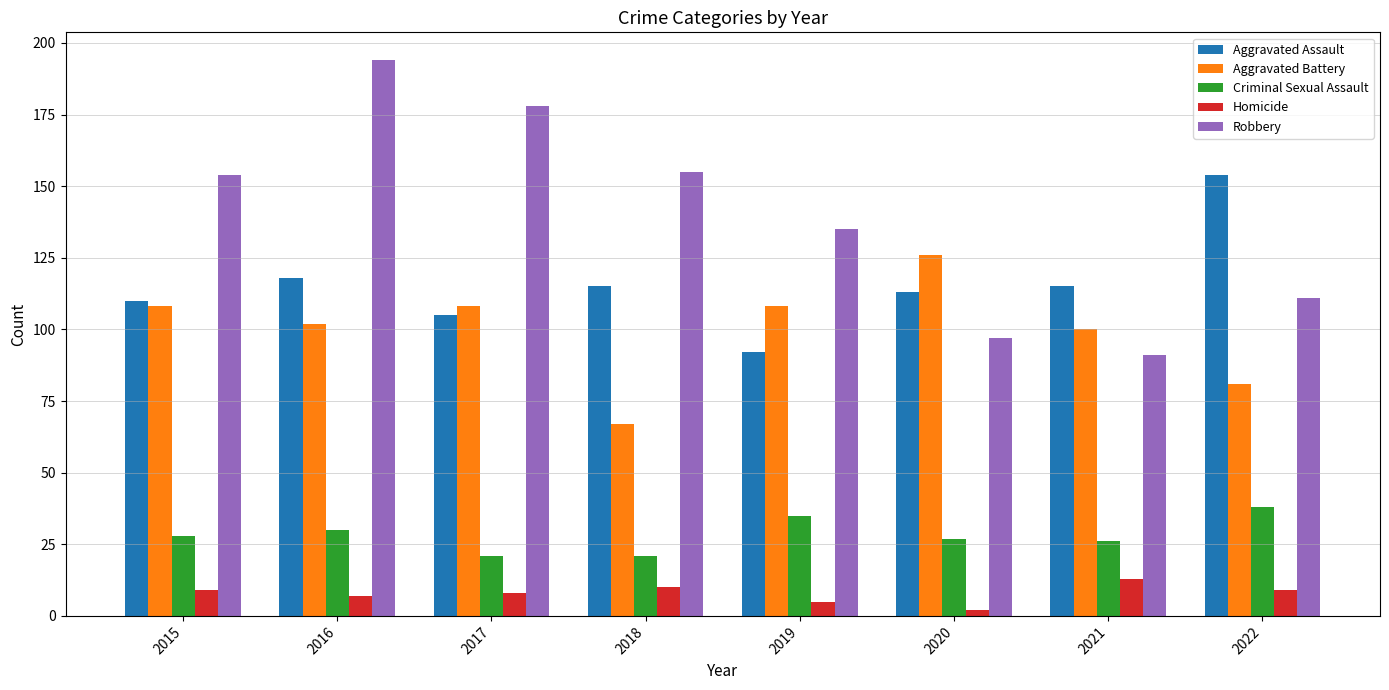

At how many categories does at least one series exceed 84?

8